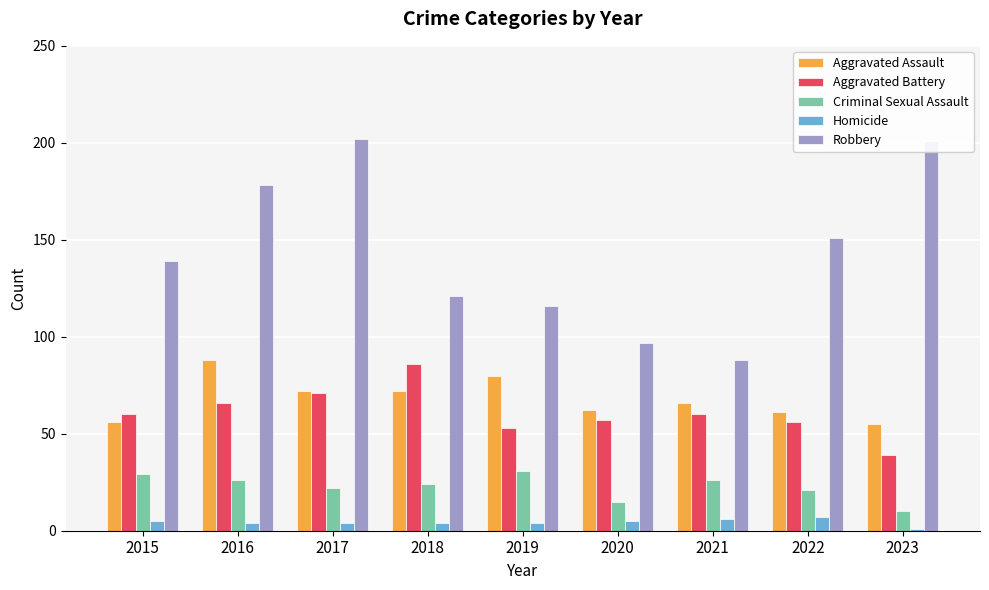

How many bars are there in total?

45